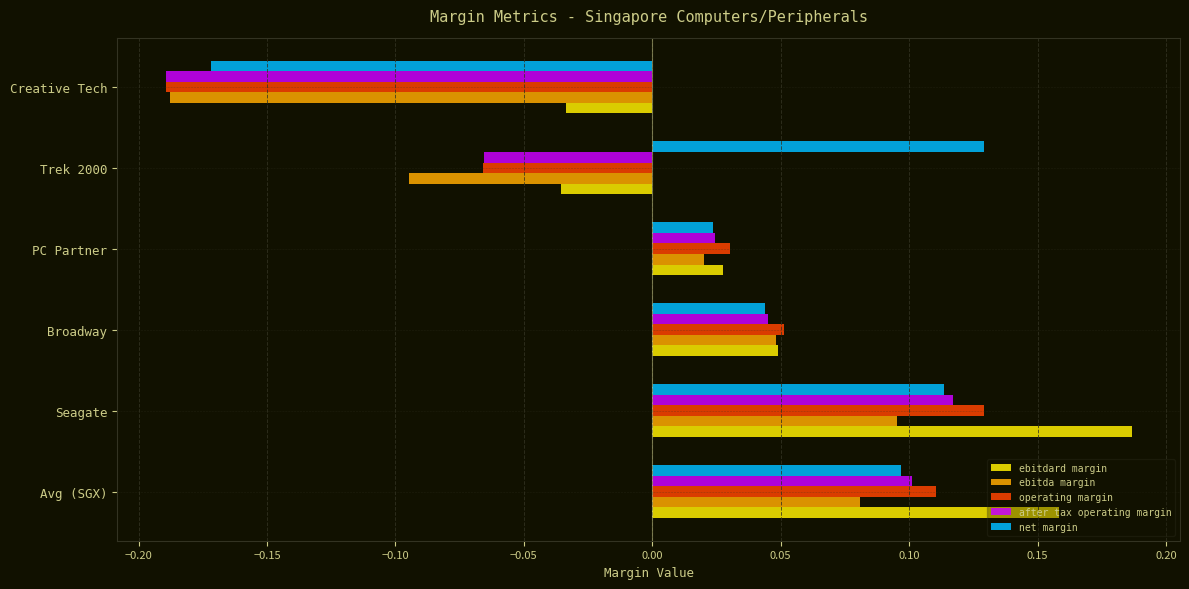

True or false: net margin has a value of 0.1 at Seagate.

True